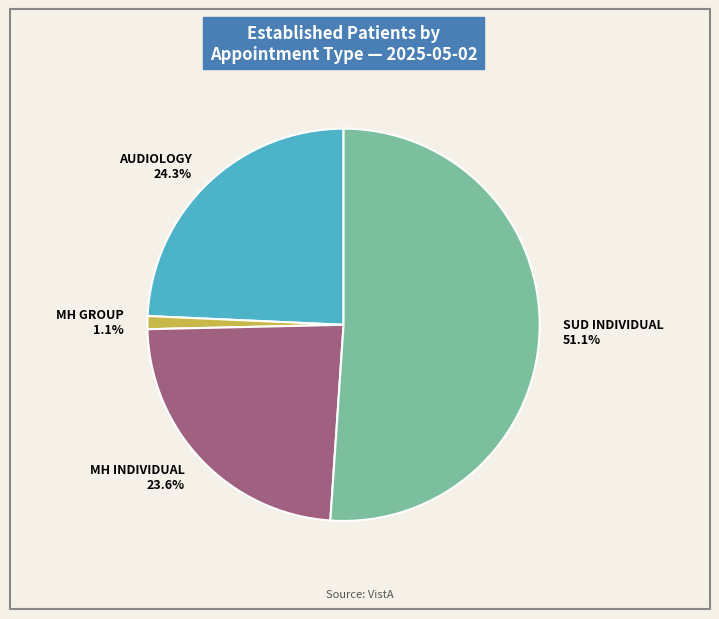

Rank the categories by value from lowest to highest.

MH GROUP, MH INDIVIDUAL, AUDIOLOGY, SUD INDIVIDUAL